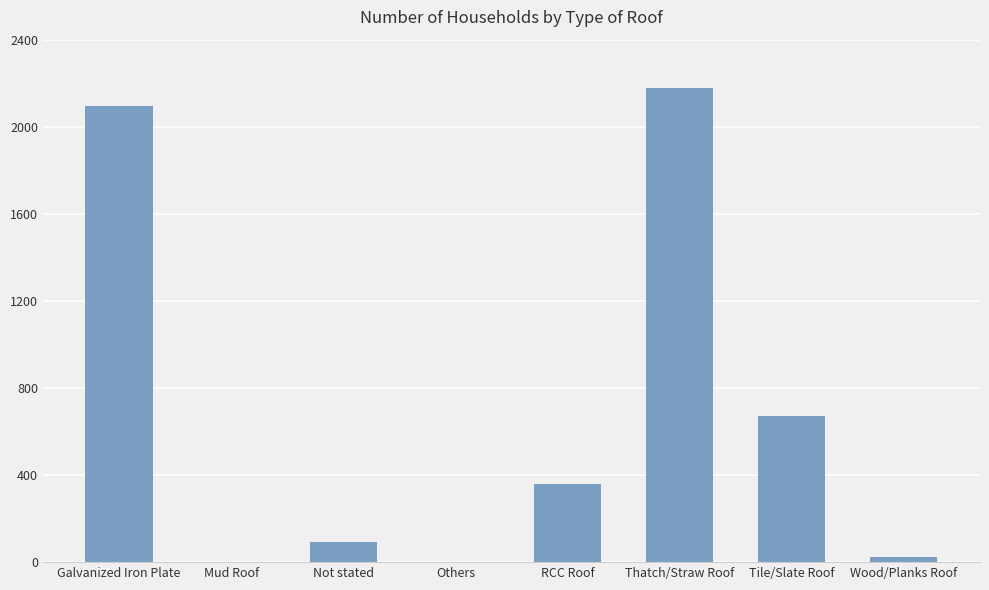

What is the sum of all values?

5422